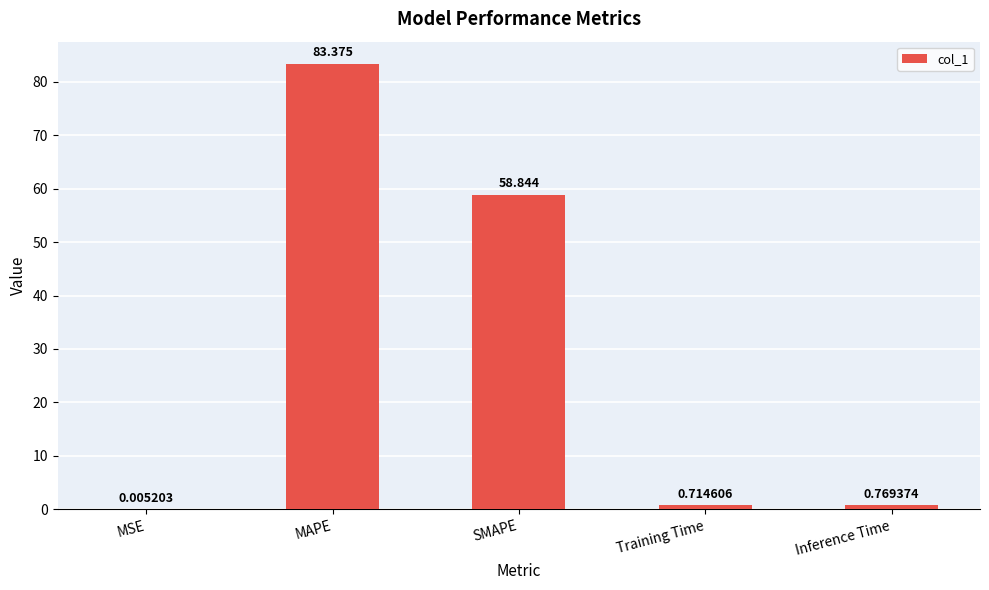

How many categories are shown in the chart?

5